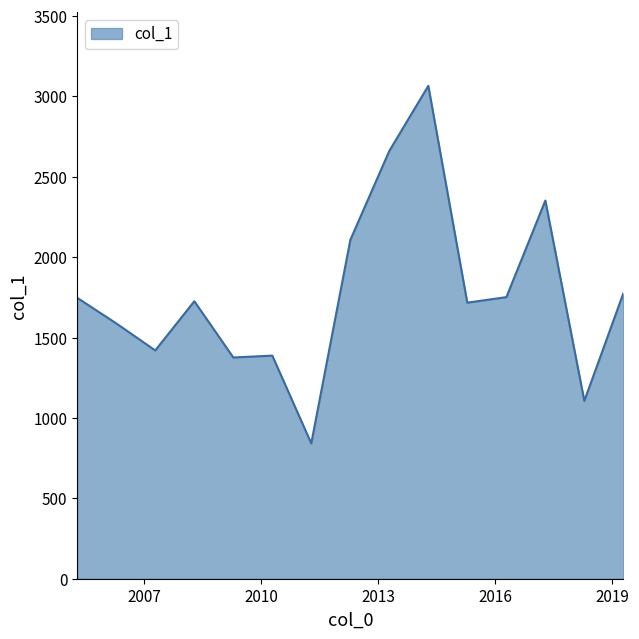

What is the difference between the maximum and minimum values?

2223.6